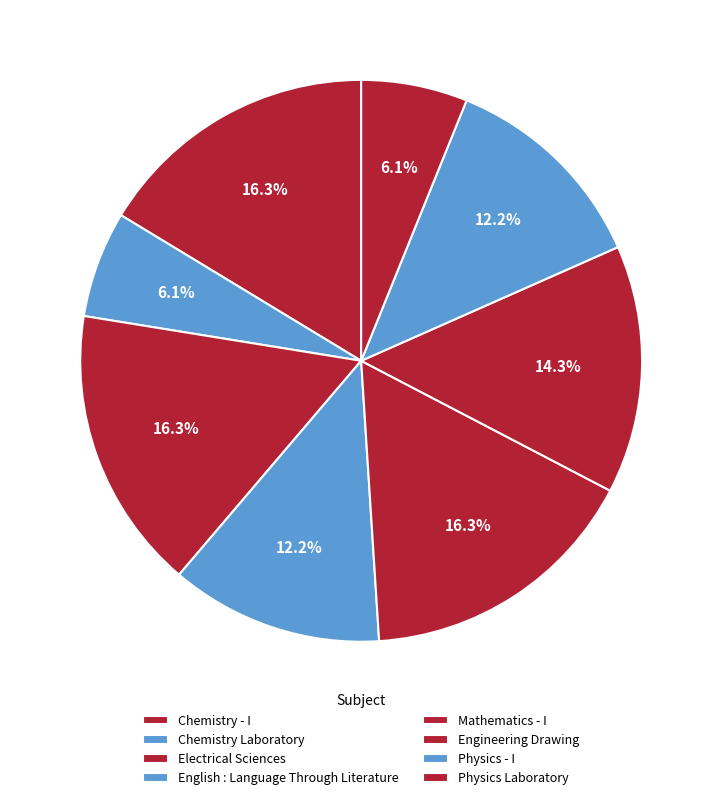

How many segments does this pie chart have?

8